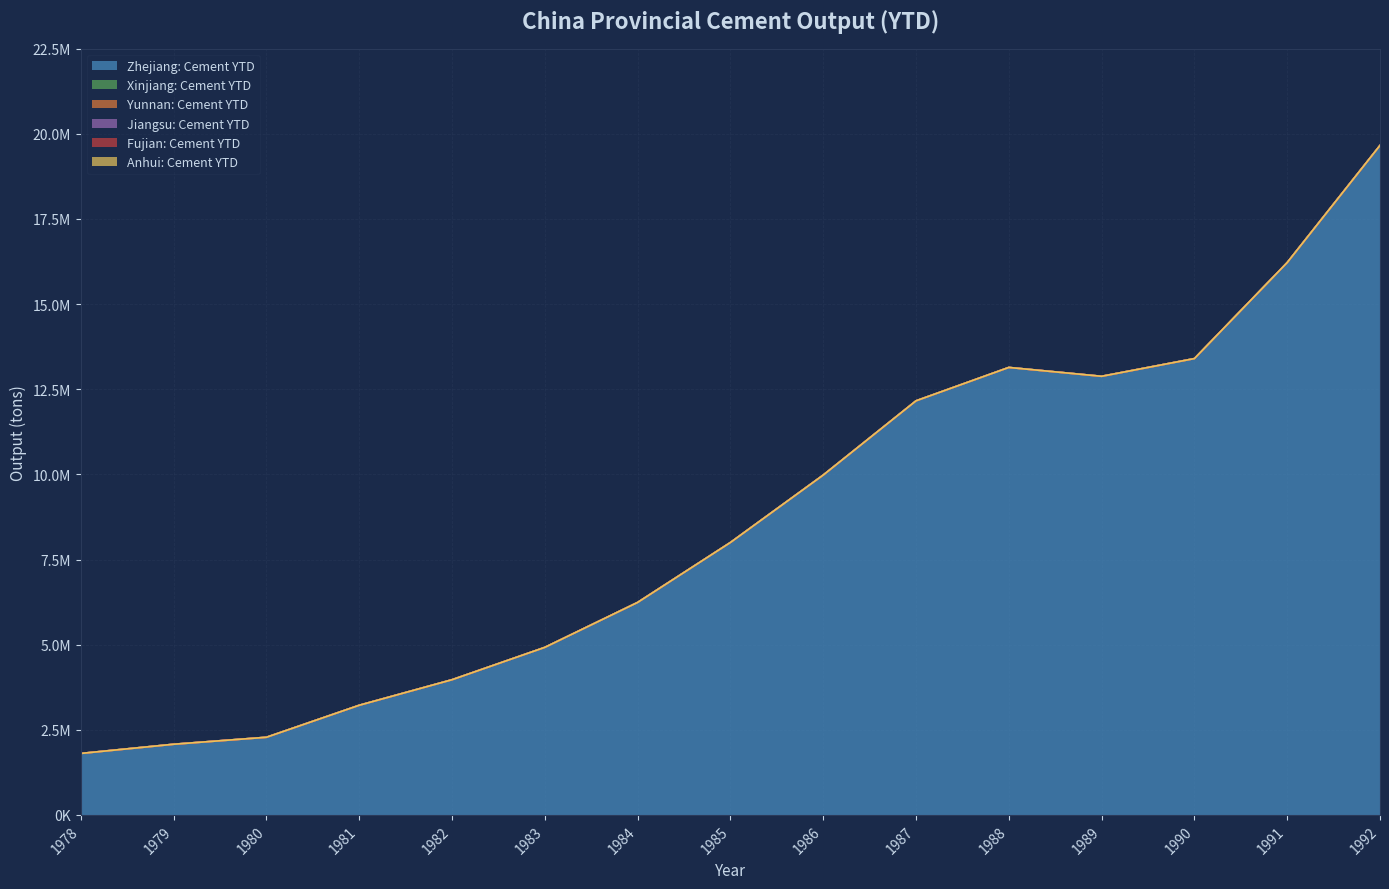

True or false: Fujian: Cement YTD and Jiangsu: Cement YTD cross at least once.

False